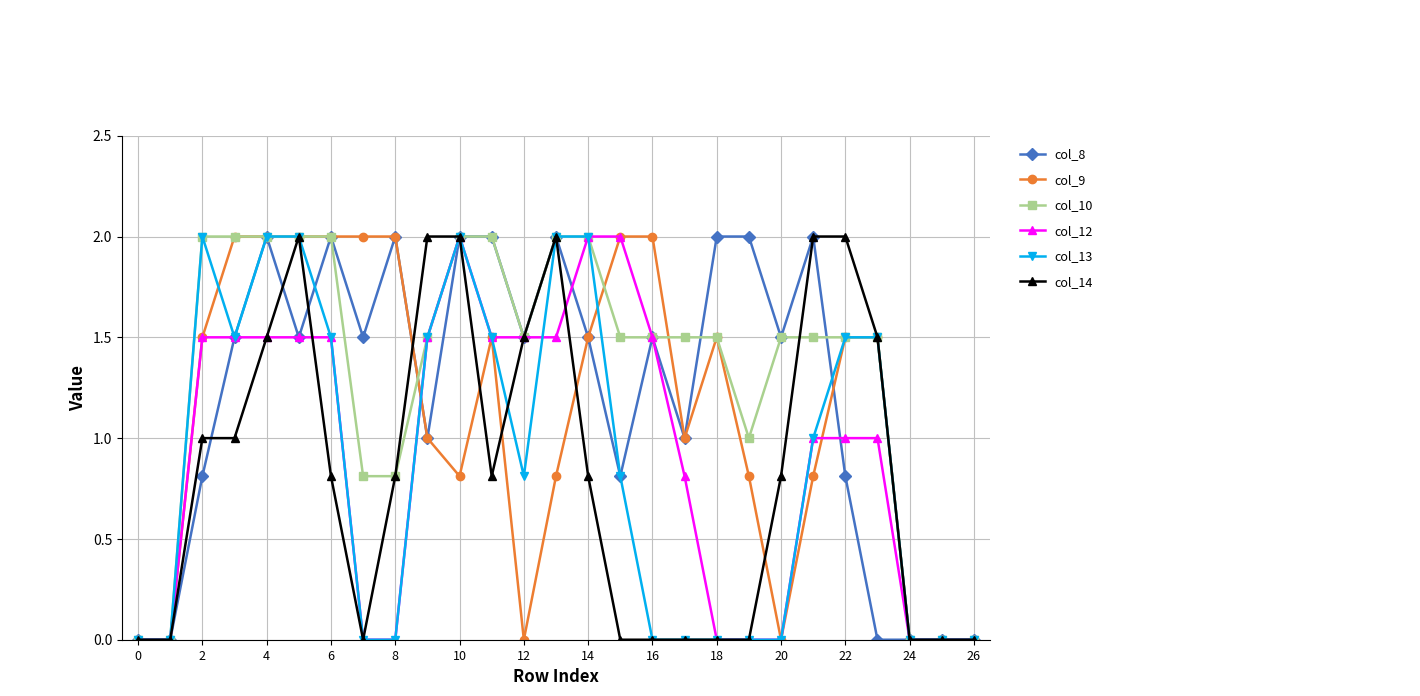

True or false: col_13 has more than 0 interior local peaks.

True